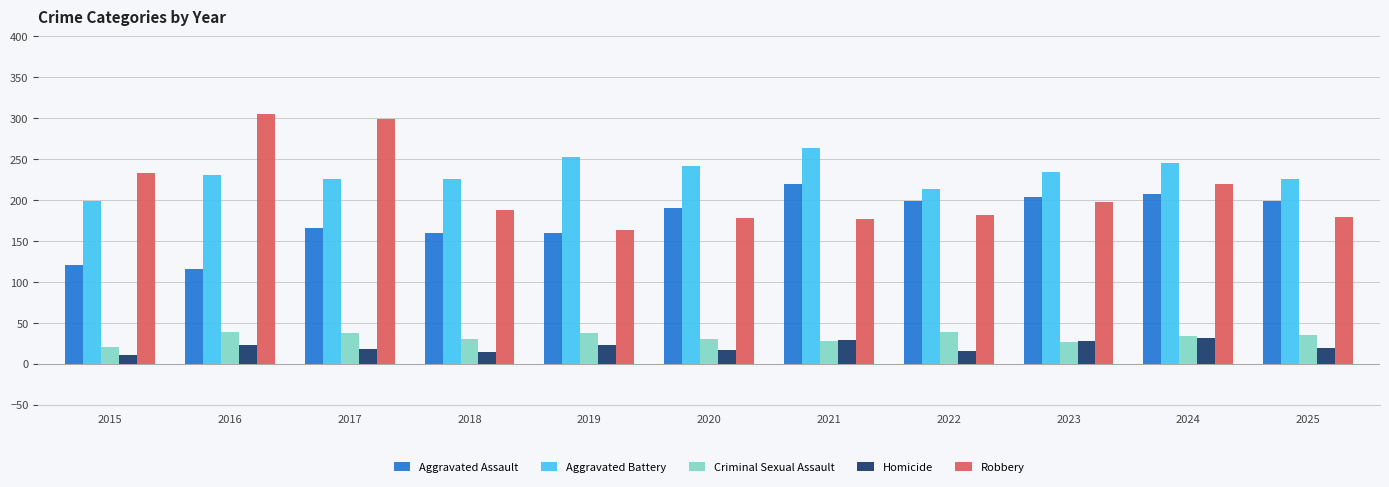

Is it true that Criminal Sexual Assault equals 30 at 2020?

True